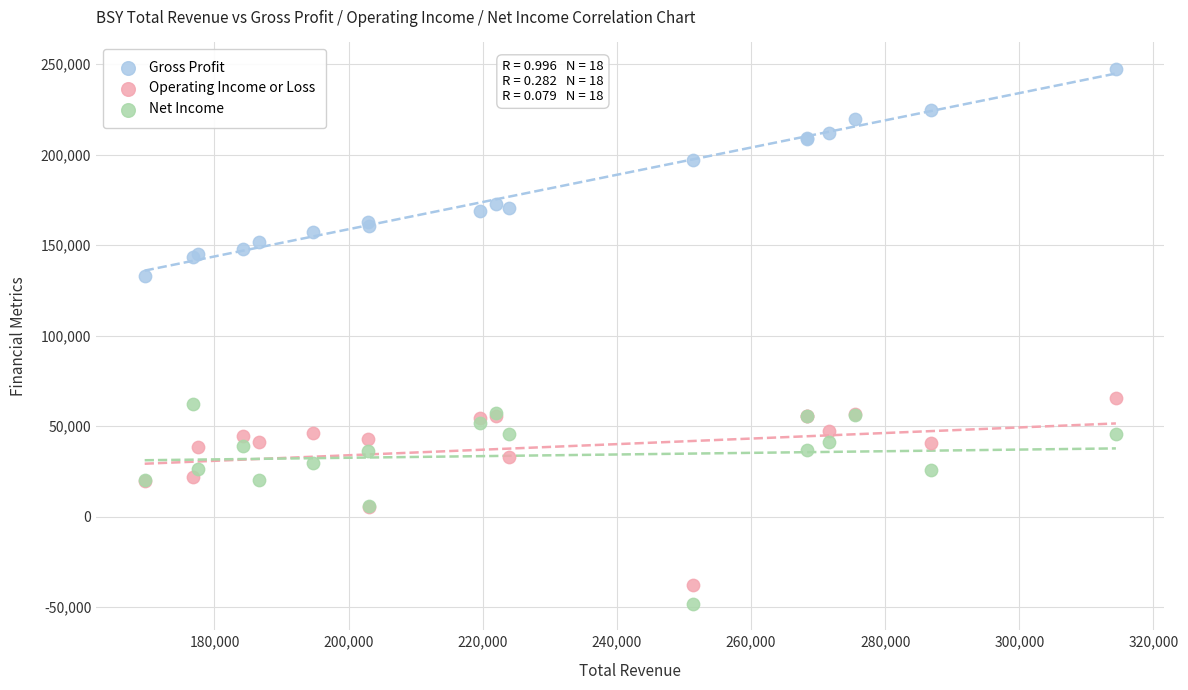

In the Gross Profit series, what Y value is closest to 190100?

197200